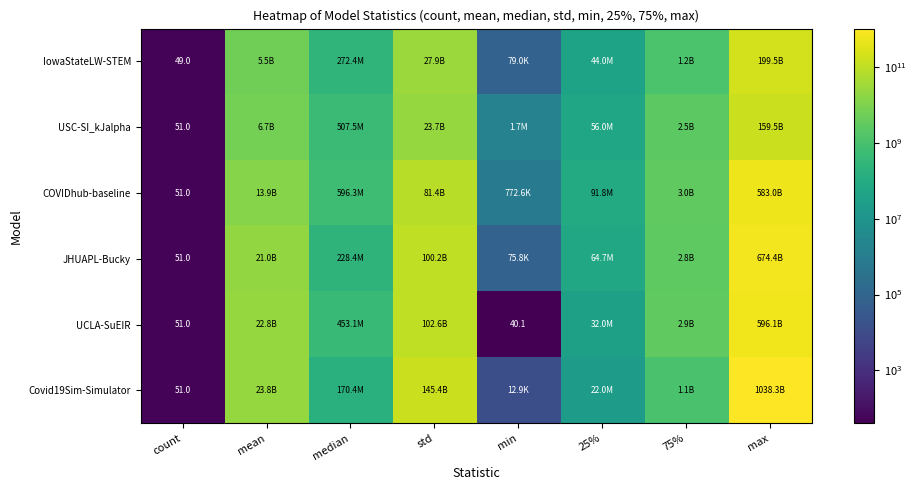

What is the lowest value of the COVIDhub-baseline series?

51.0